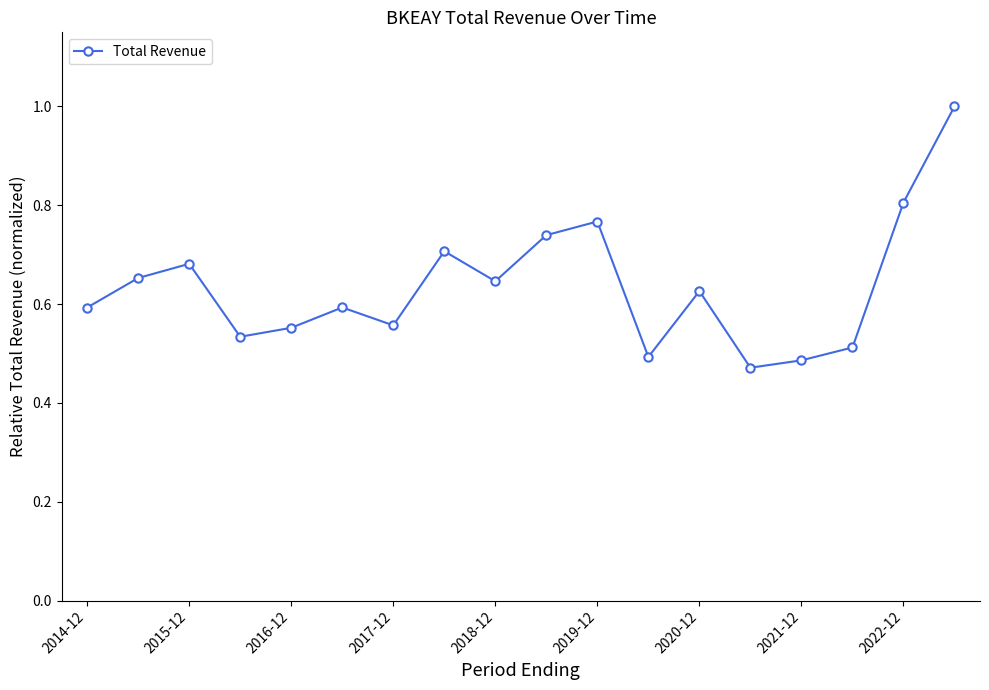

True or false: there are more than 0 points higher than both neighbors.

True